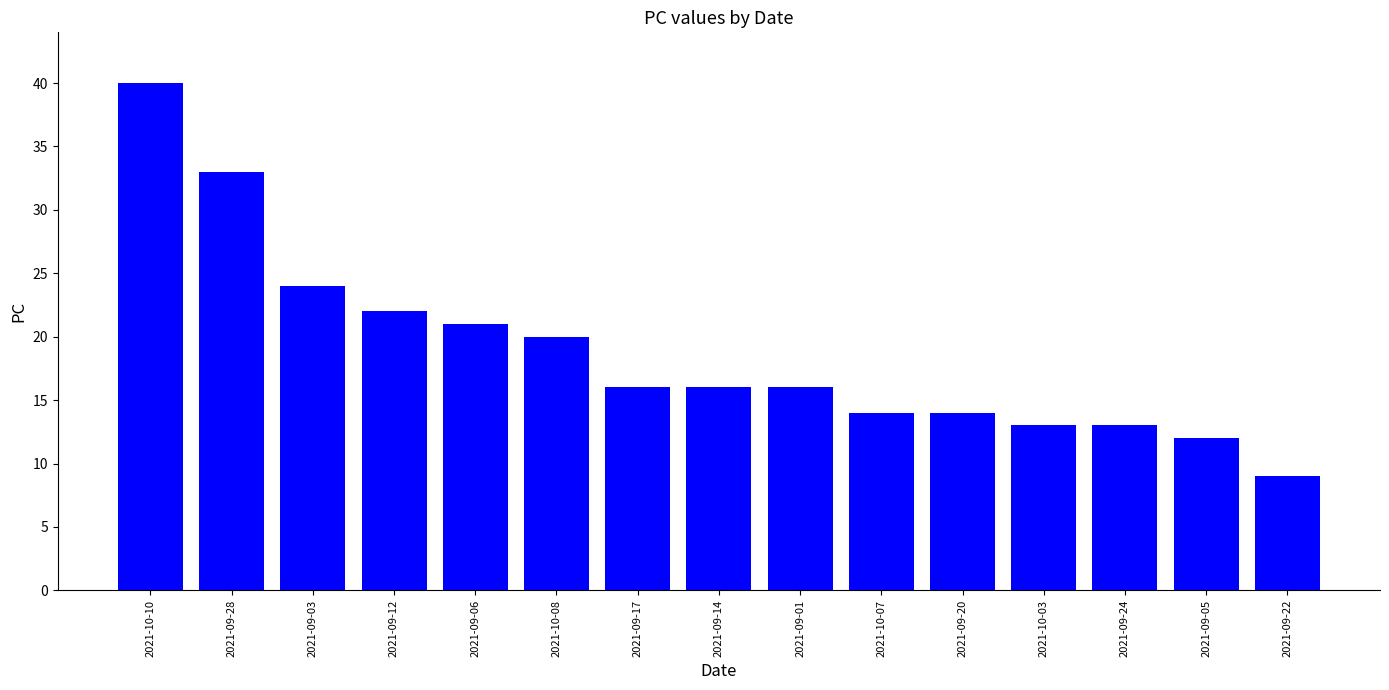

Read the value at 2021-09-05, to the nearest 5.

10